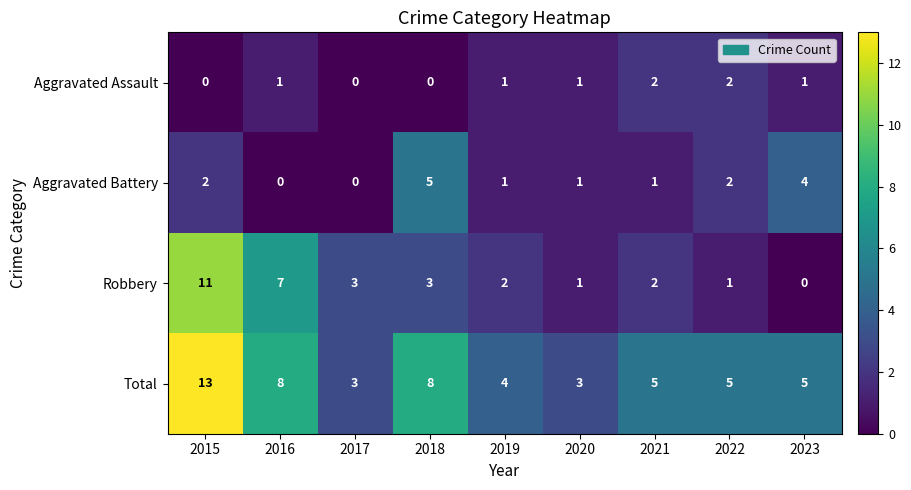

Rank the series by their maximum value, from lowest to highest.

Aggravated Assault, Aggravated Battery, Robbery, Total